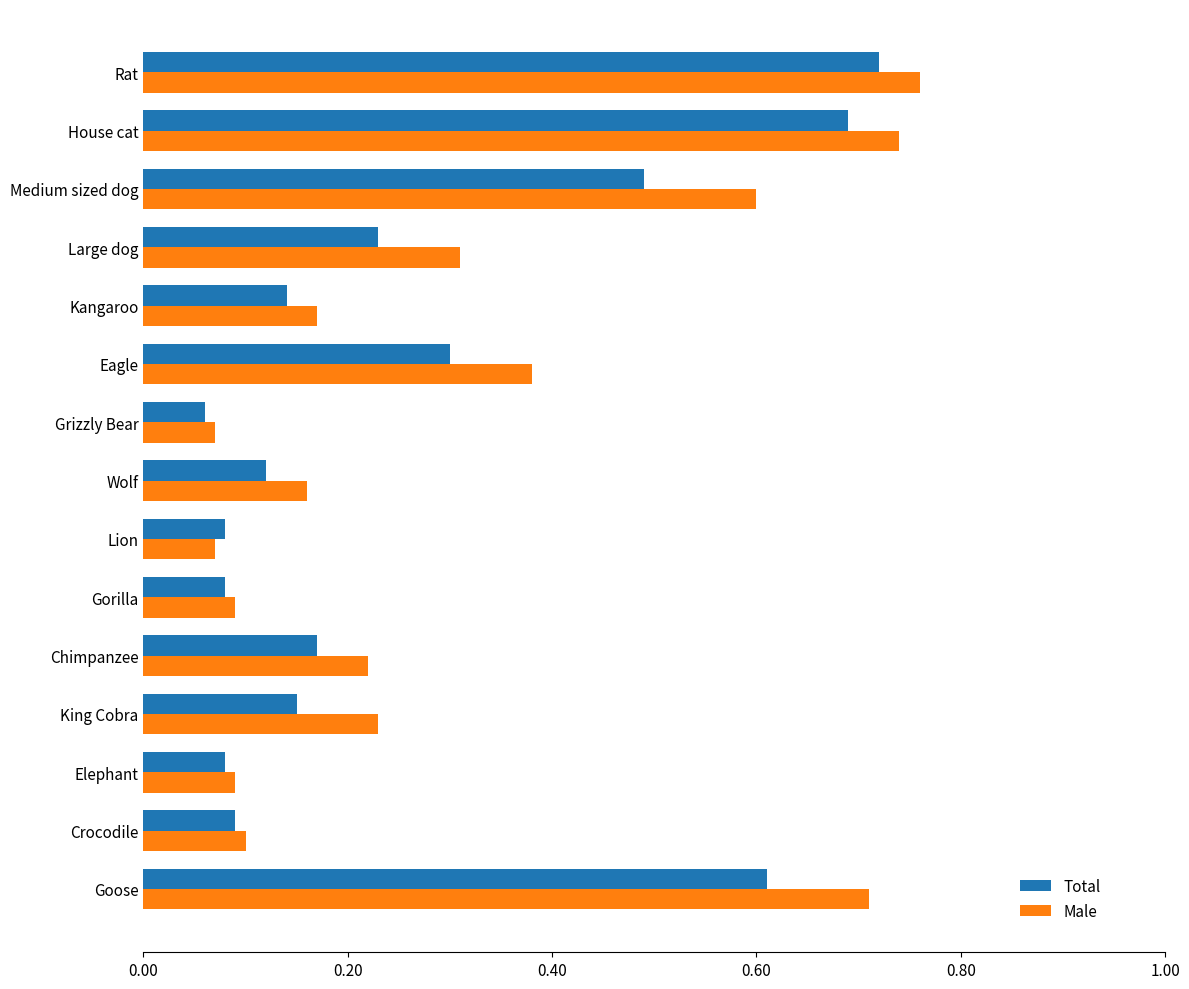

Between Chimpanzee and Crocodile, which series saw the biggest shift?

Male